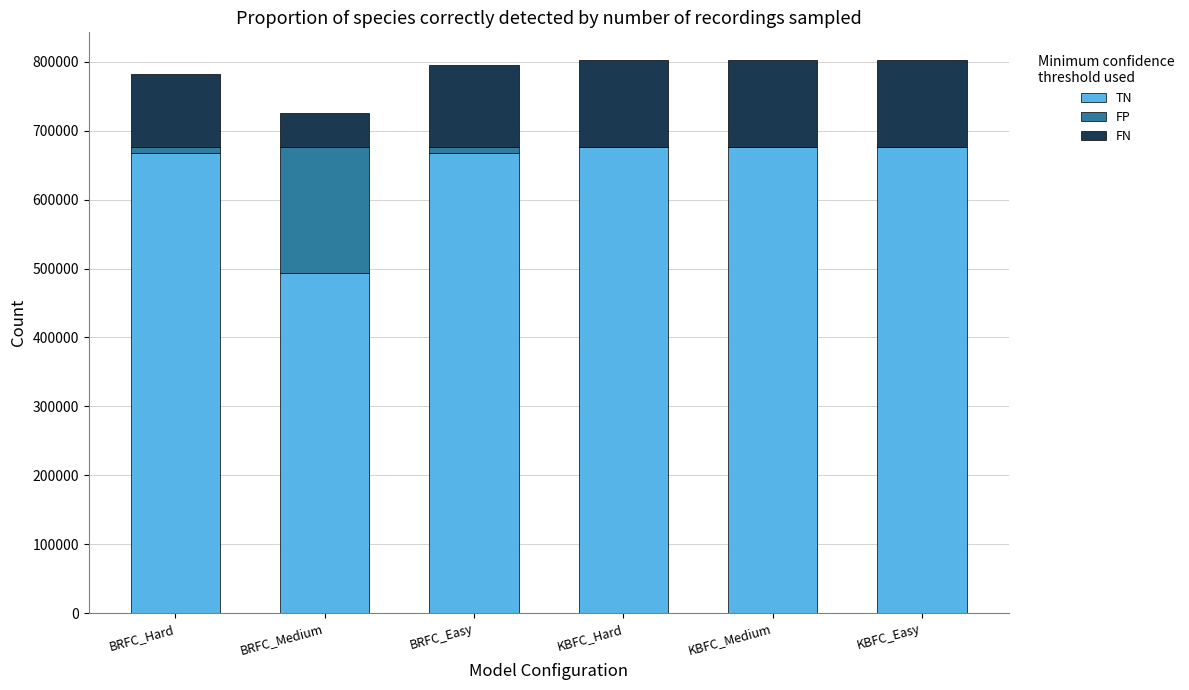

What is the highest value of the TN series?

676444